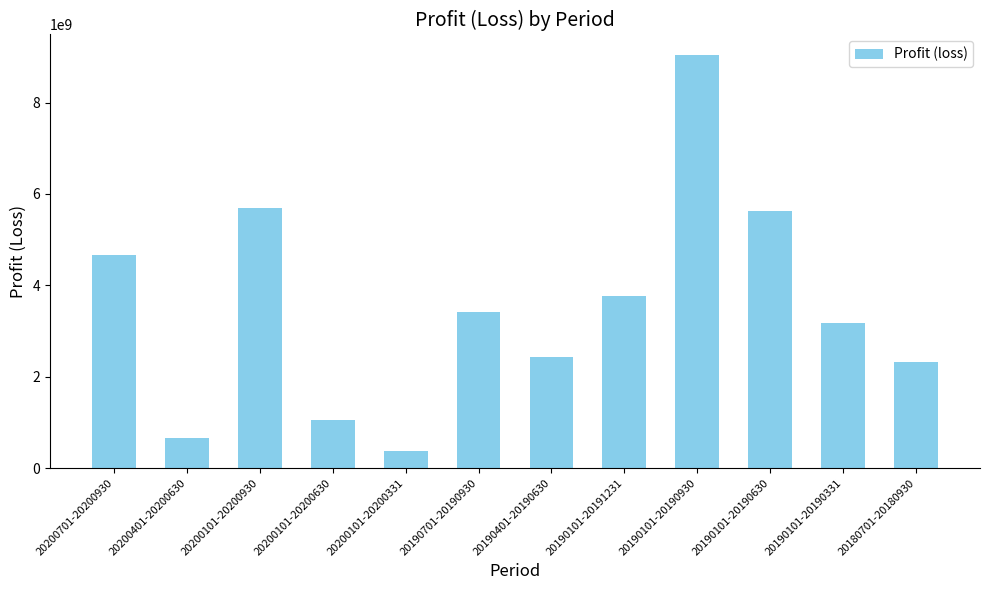

List the labels in order of value, largest first.

20190101-20190930, 20200101-20200930, 20190101-20190630, 20200701-20200930, 20190101-20191231, 20190701-20190930, 20190101-20190331, 20190401-20190630, 20180701-20180930, 20200101-20200630, 20200401-20200630, 20200101-20200331